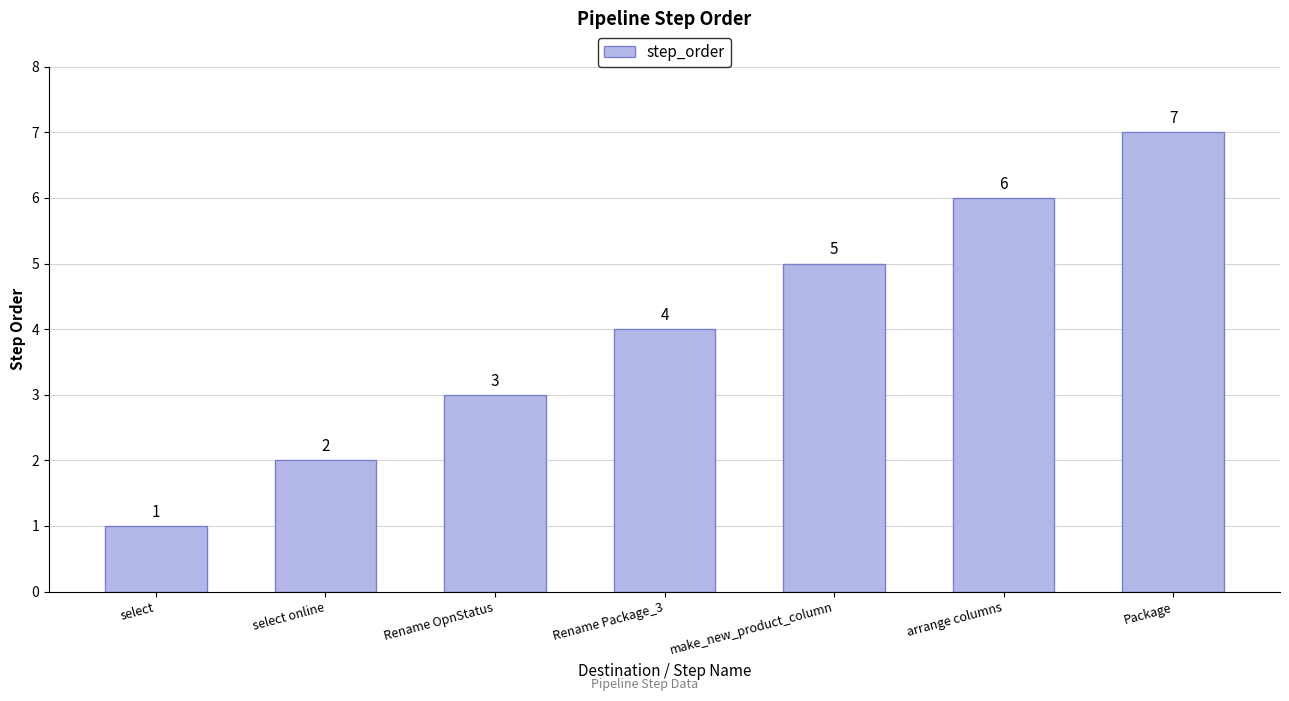

How many values are below 4?

3